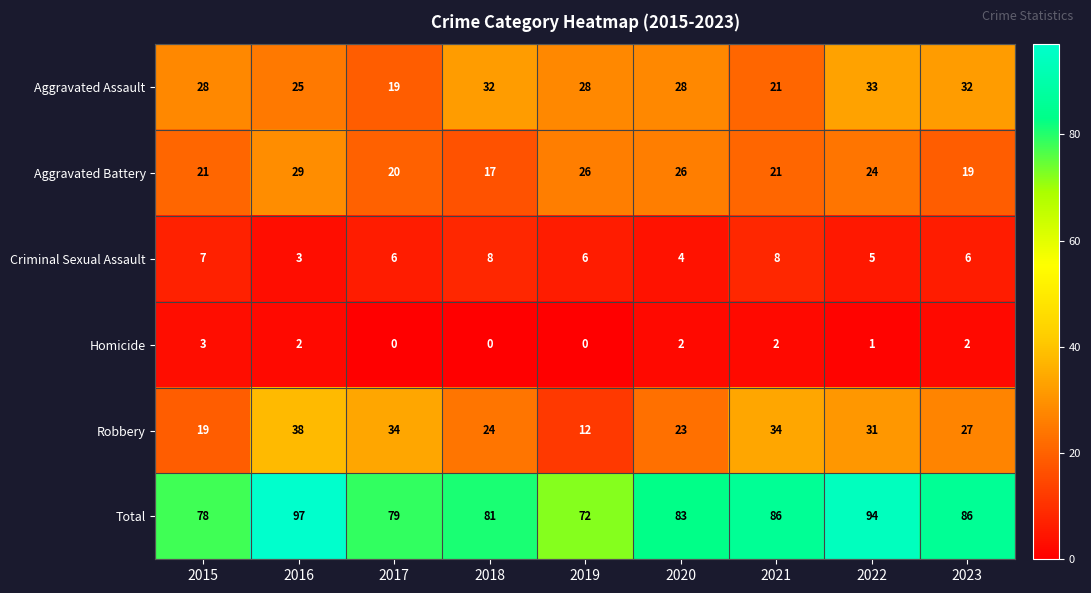

Where does the Robbery series first go above 27?

2016